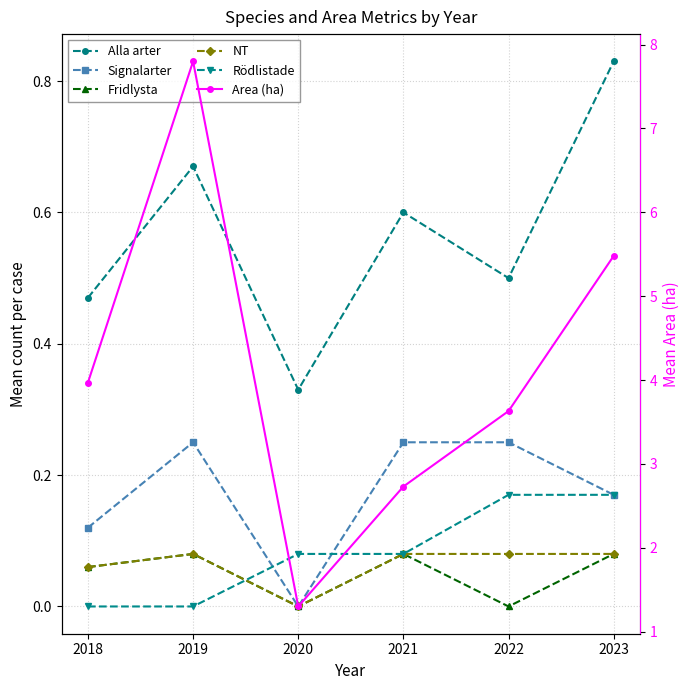

What value does the Alla arter series have at 2021?

0.6